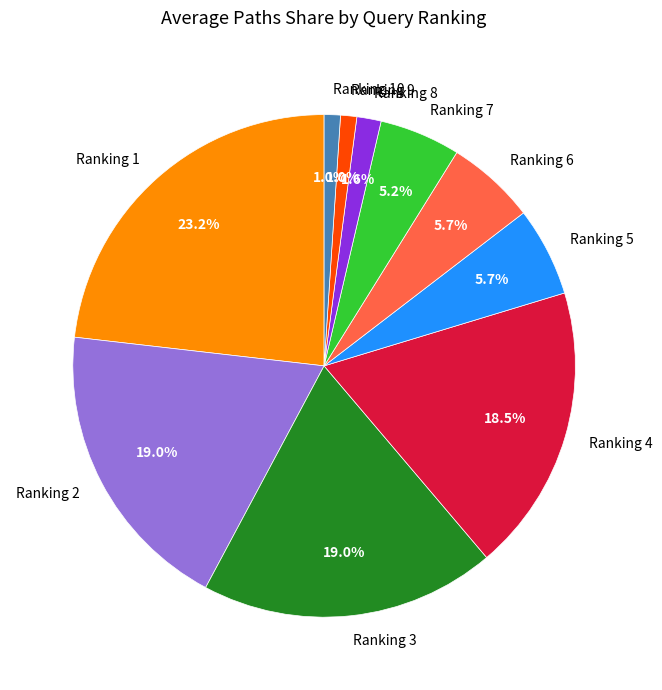

Count the number of slices in the pie.

10